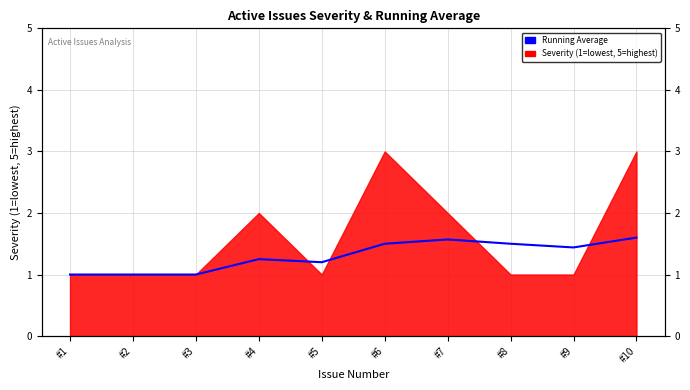

True or false: the data shows 1.8 at #5.

False